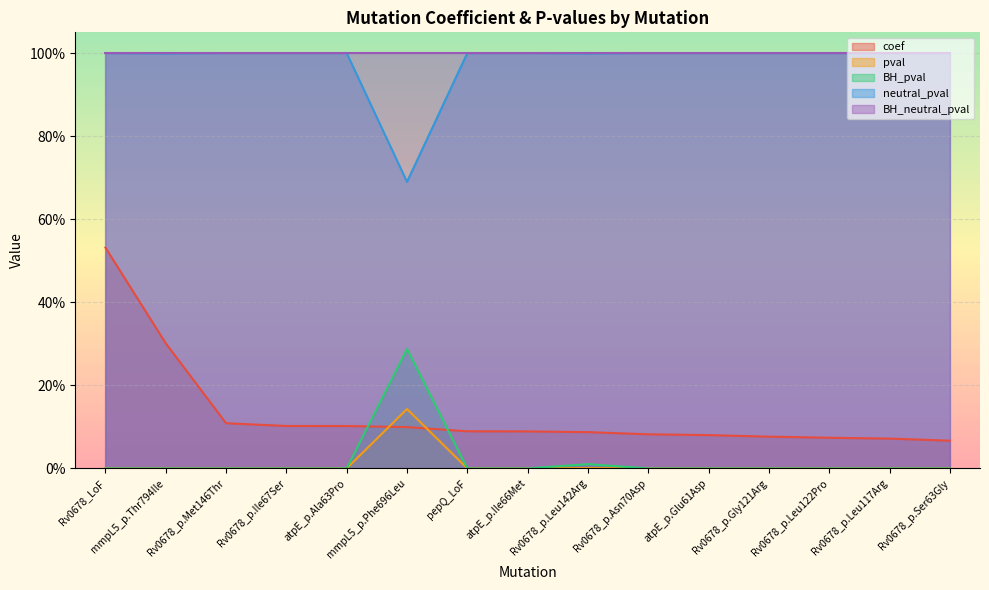

What is the value of the neutral_pval point at the 13th from the left?

1.0